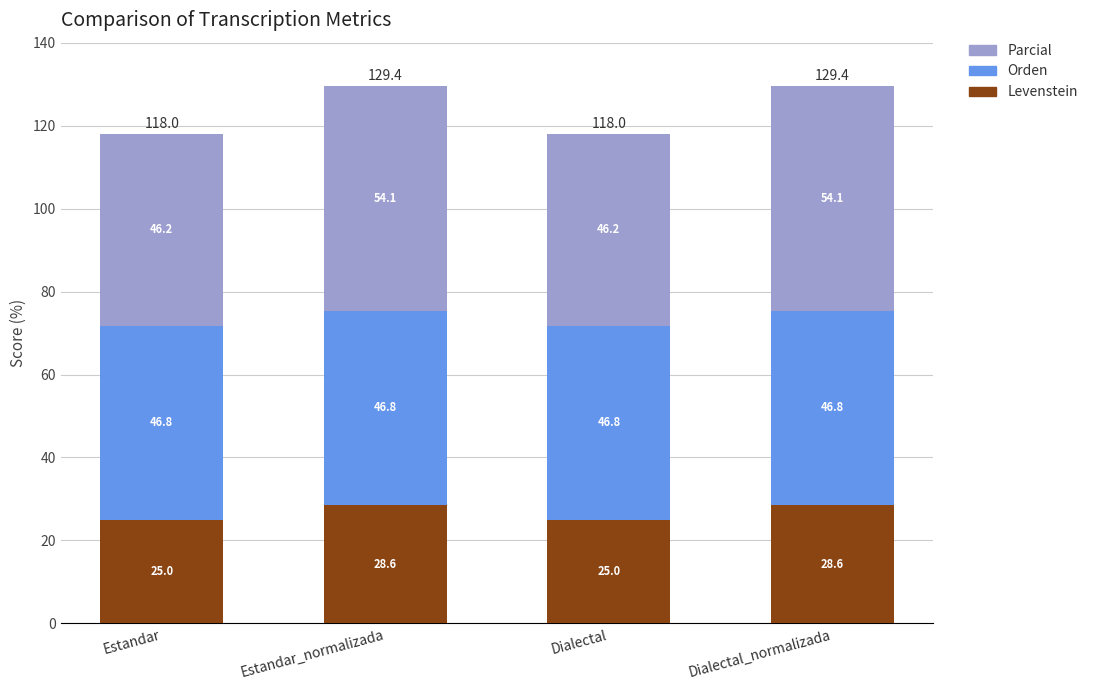

The Levenstein series shows 45.4 at Dialectal_normalizada. True or false?

False